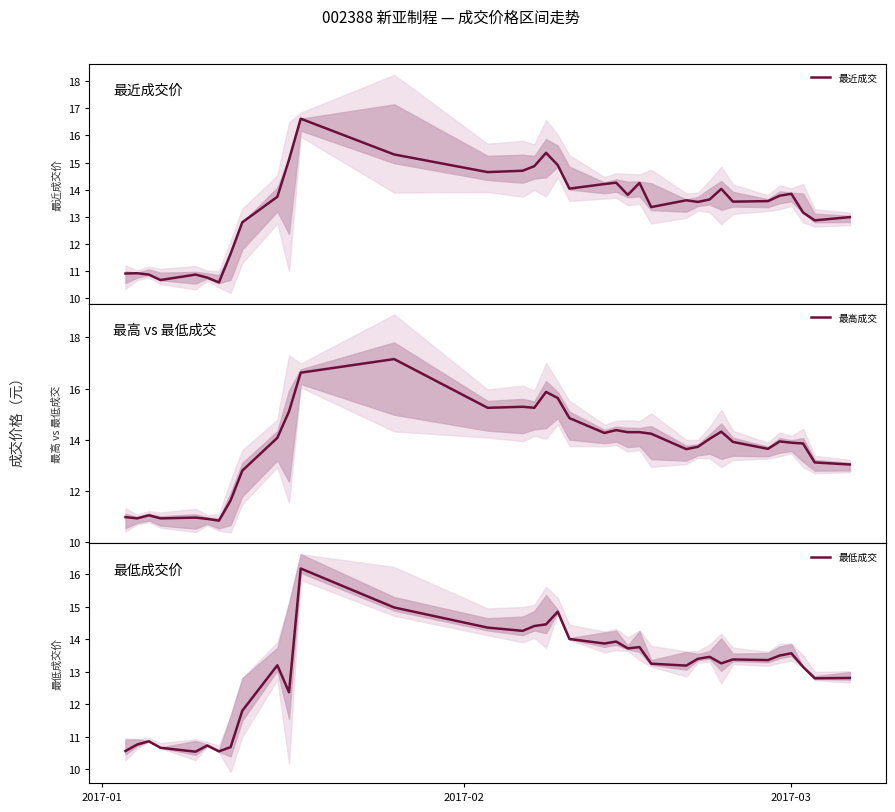

How many lines are shown in the chart?

3